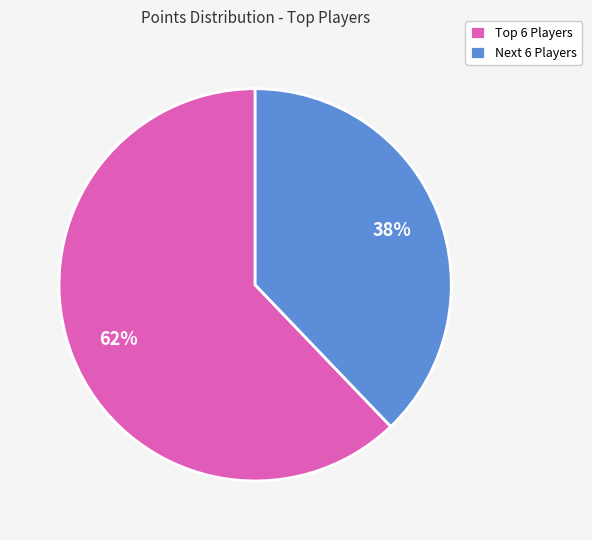

To the nearest percent, what is the average slice percentage?

50%